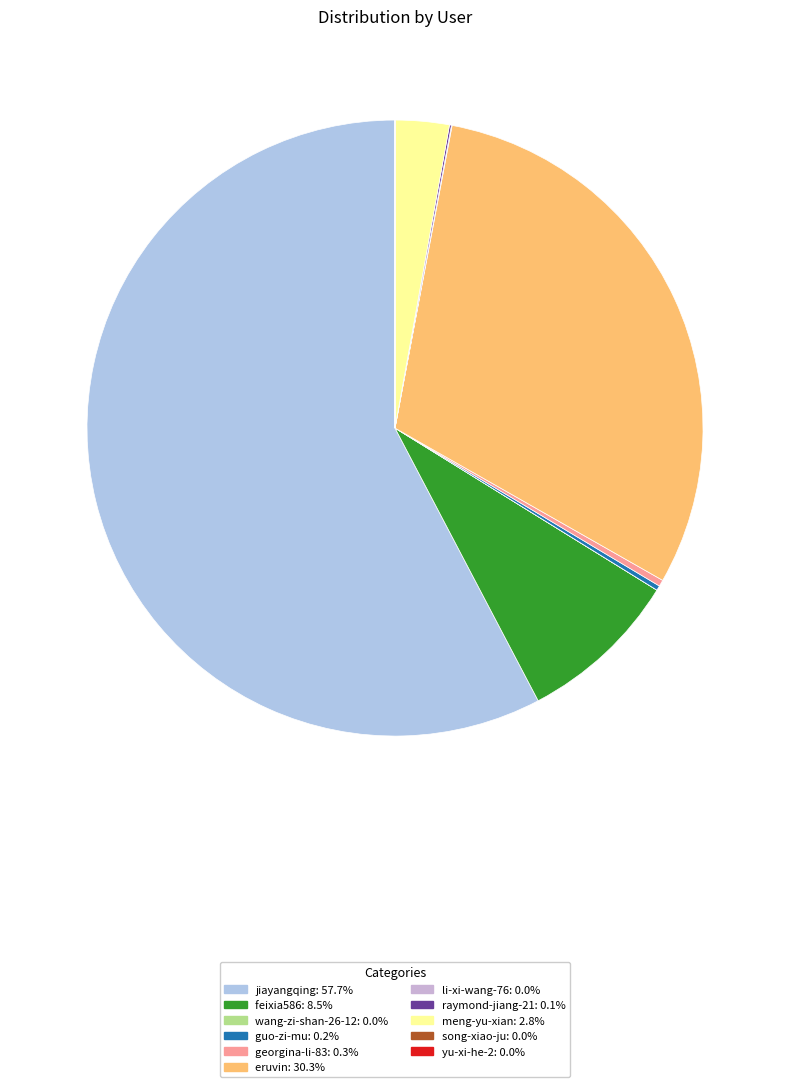

How many slices are in this pie chart?

11